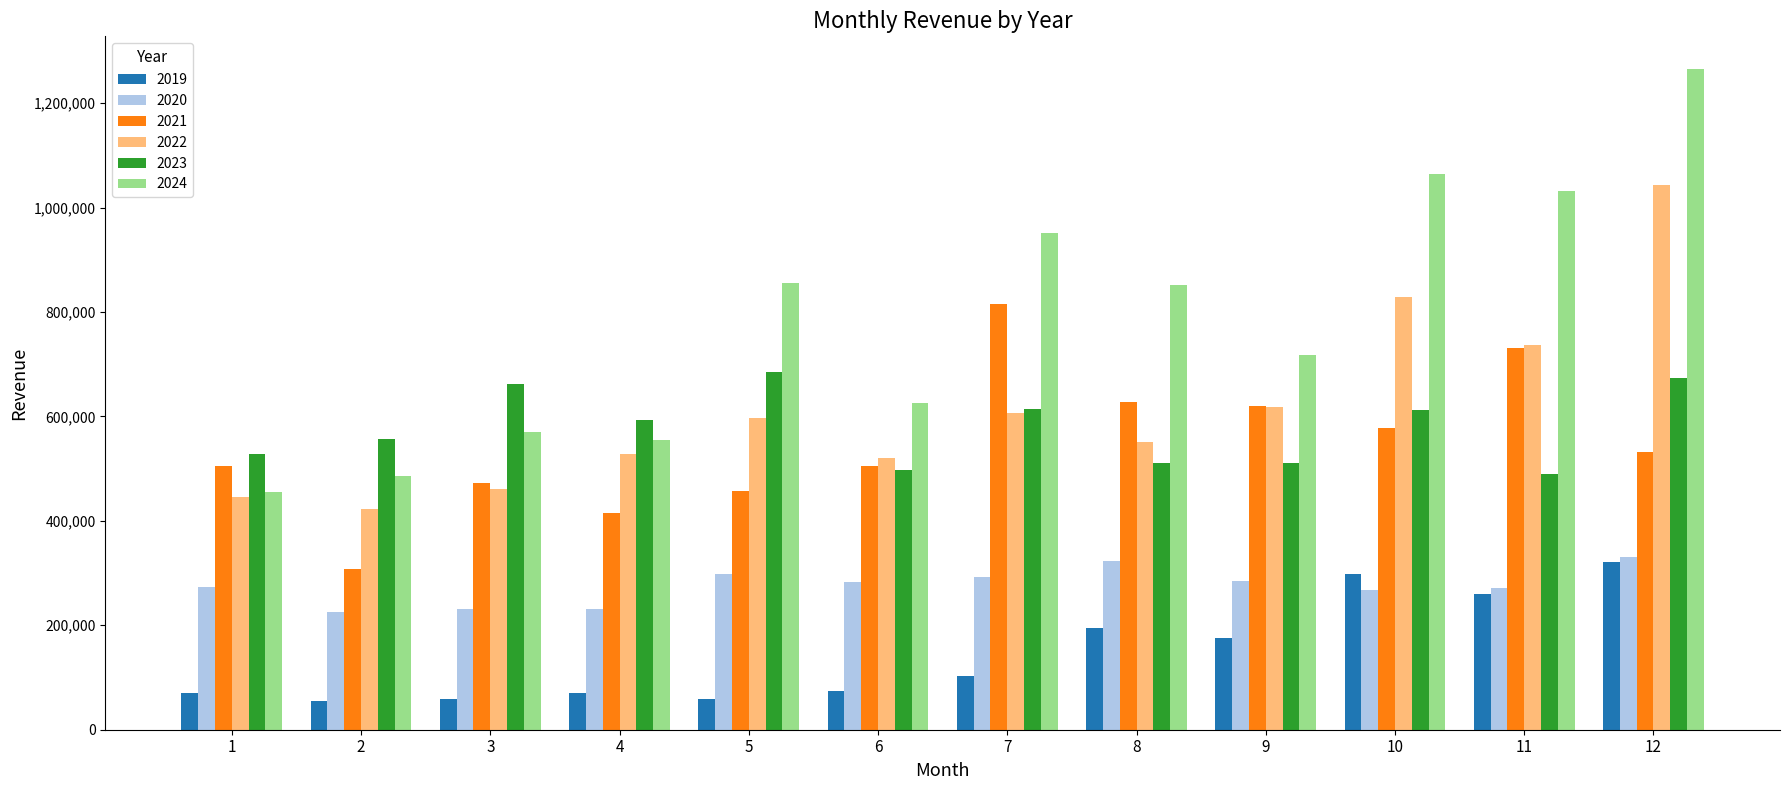

What is the sum of all 2022 values?

7360567.0